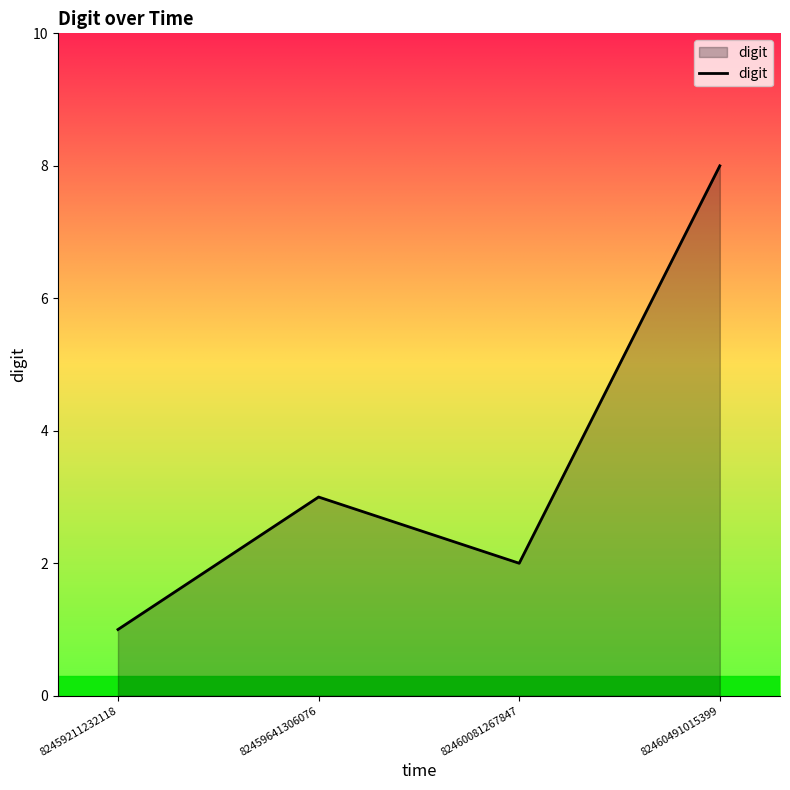

List the labels in order of value, largest first.

82460491015399, 82459641306076, 82460081267847, 82459211232118